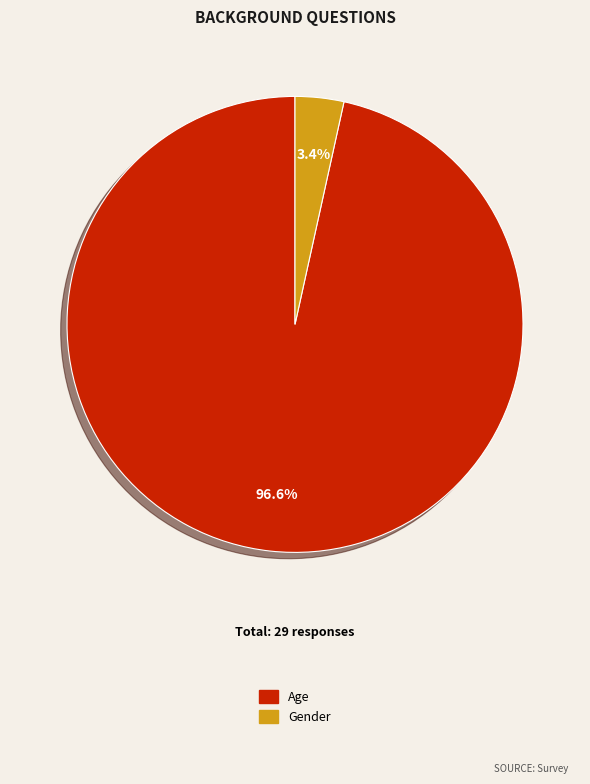

To the nearest percent, what is the combined percentage of Age and Gender?

100%